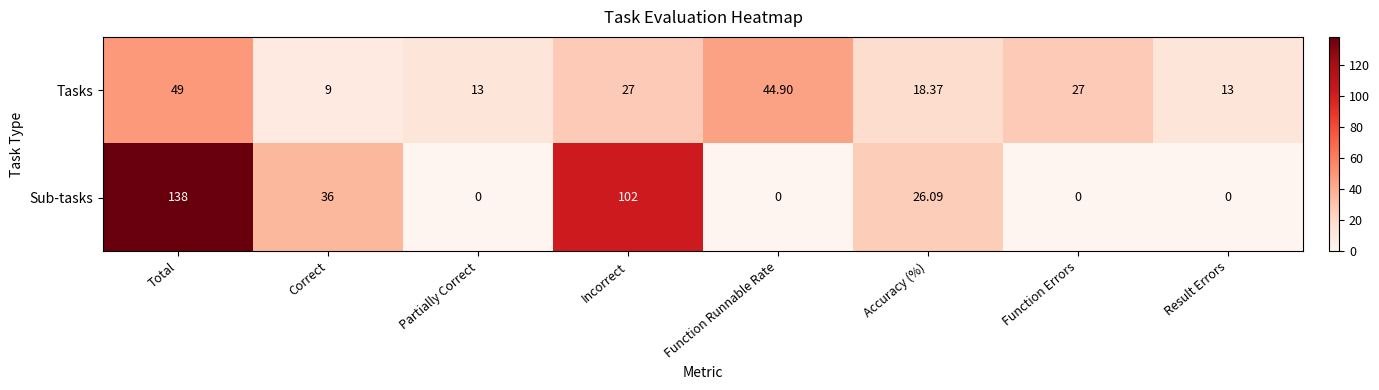

List the series in order of their overall mean, highest first.

Sub-tasks, Tasks